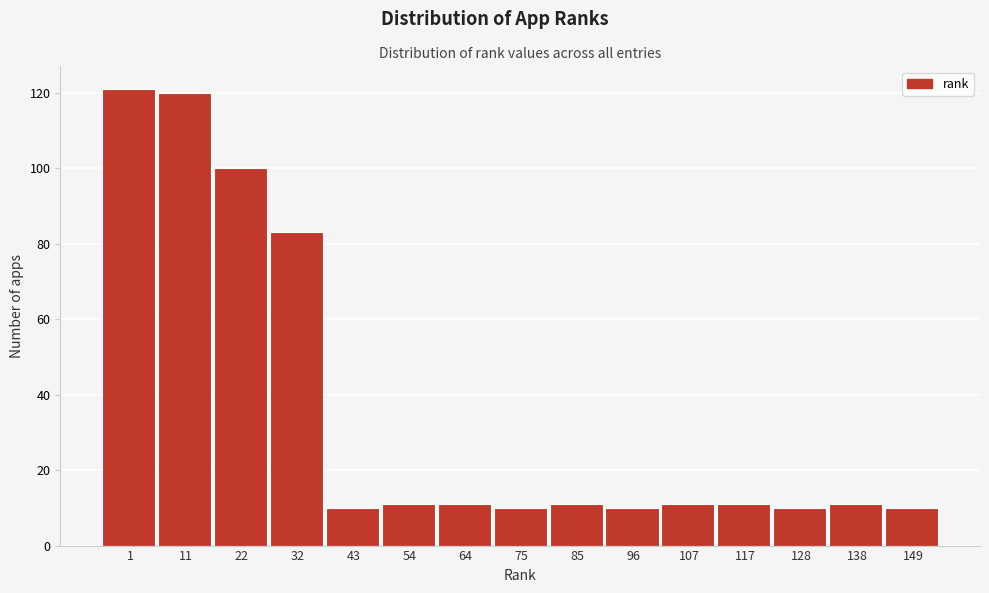

Reading right to left, transcribe all the data shown in this chart.

149=10	138=11	128=10	117=11	107=11	96=10	85=11	75=10	64=11	54=11	43=10	32=83	22=100	11=120	1=121